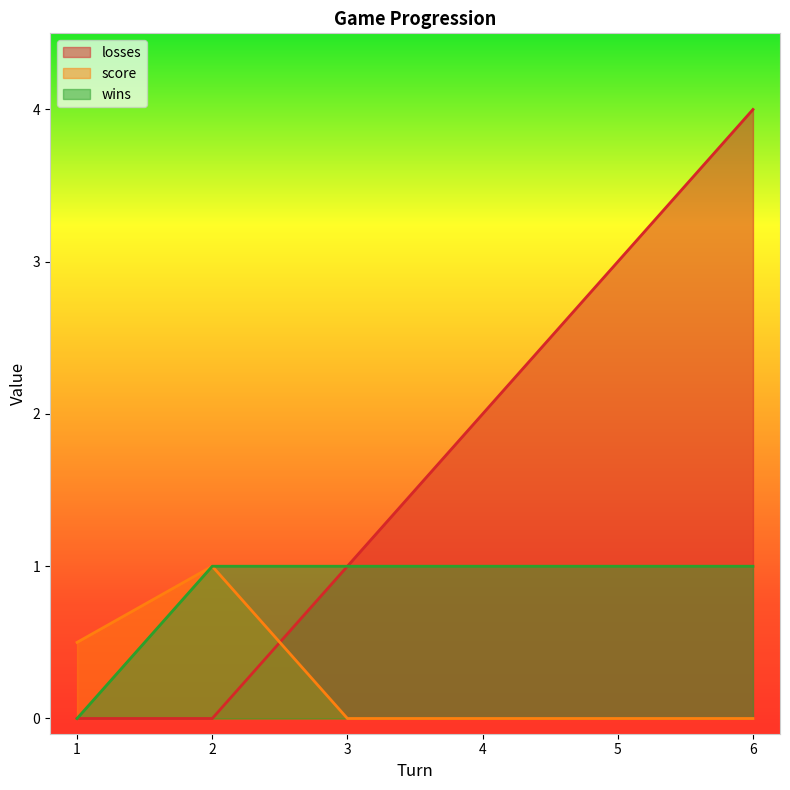

Which has a higher value, 1 or 2?

1